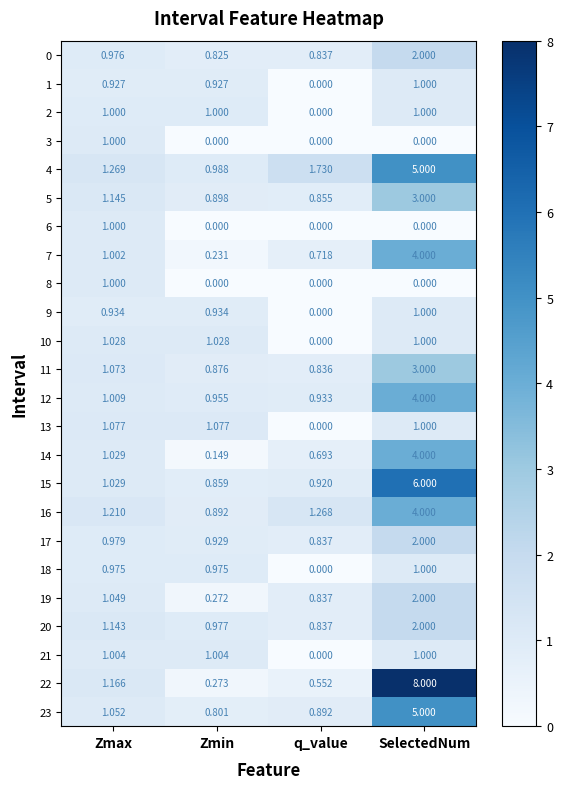

Which label corresponds to the largest value in the chart?

SelectedNum